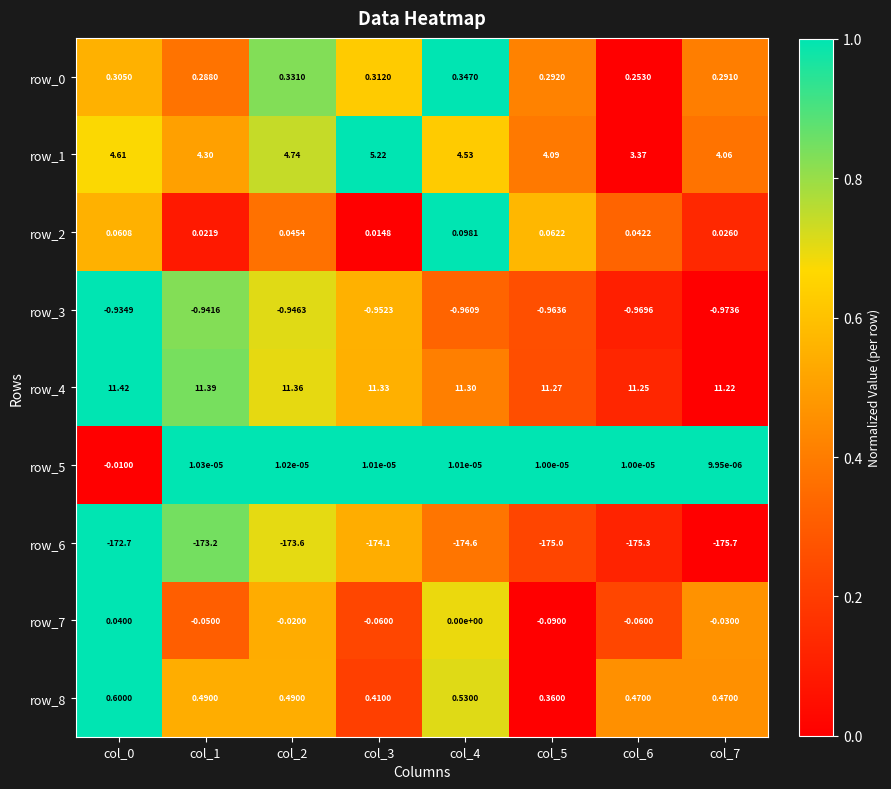

Is the value of row_1 at col_3 greater than the value of row_7 at col_4?

Yes